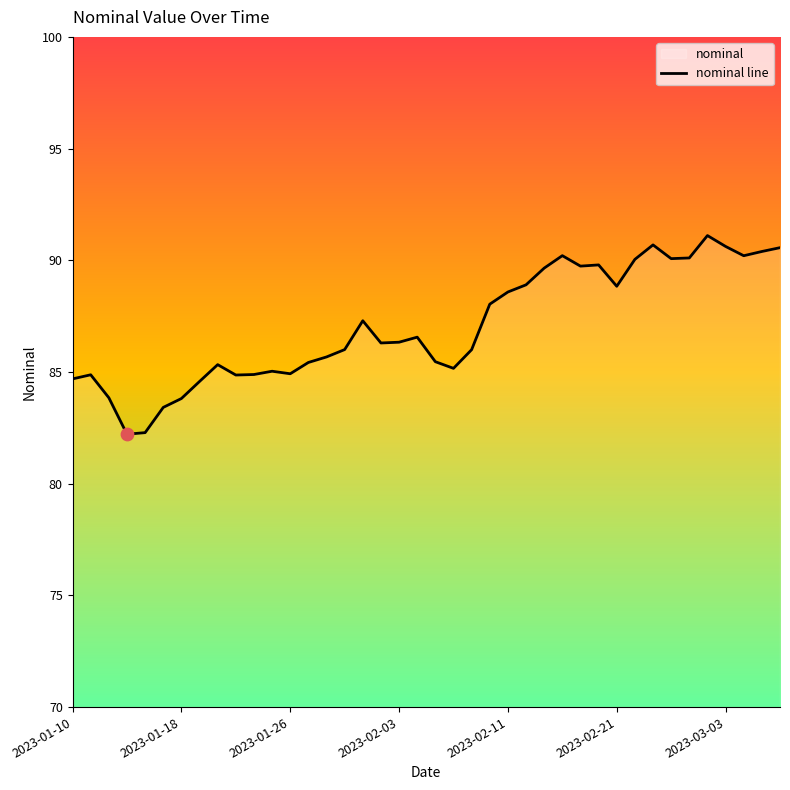

What is the minimum value shown in the chart?

82.2